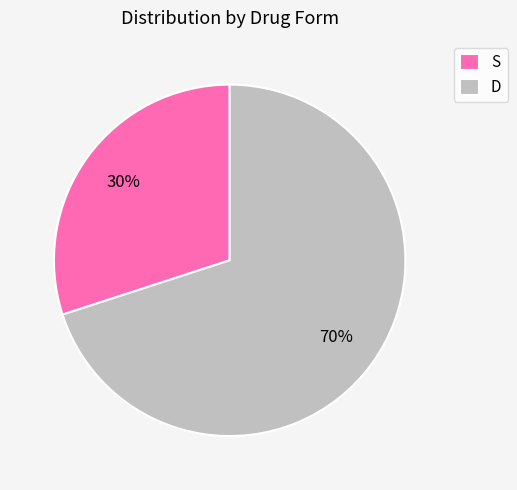

Rank the categories by value from lowest to highest.

S, D